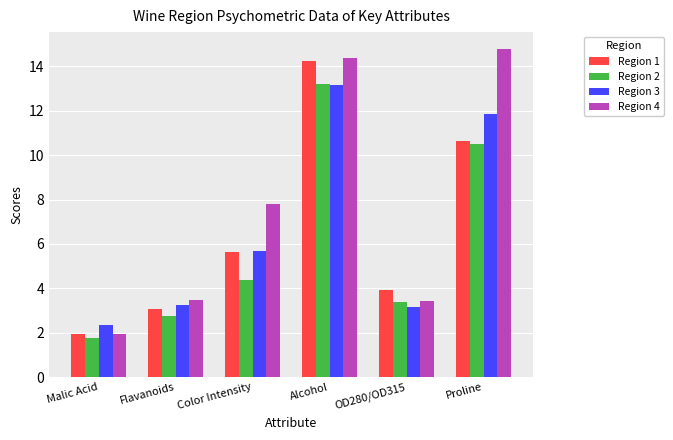

At which category does the chart reach its peak across all series?

Proline